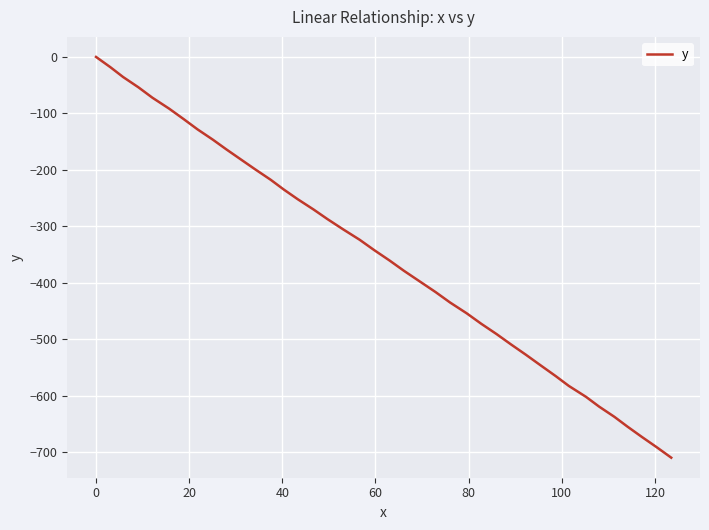

What is the difference between the maximum and minimum values?

709.5